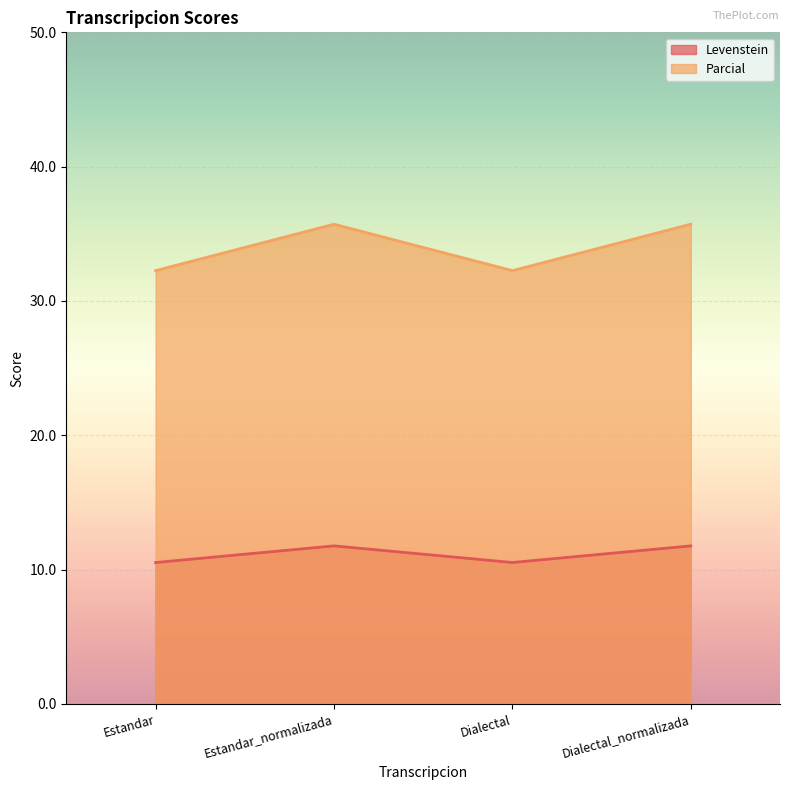

What position from the right is Estandar_normalizada?

3